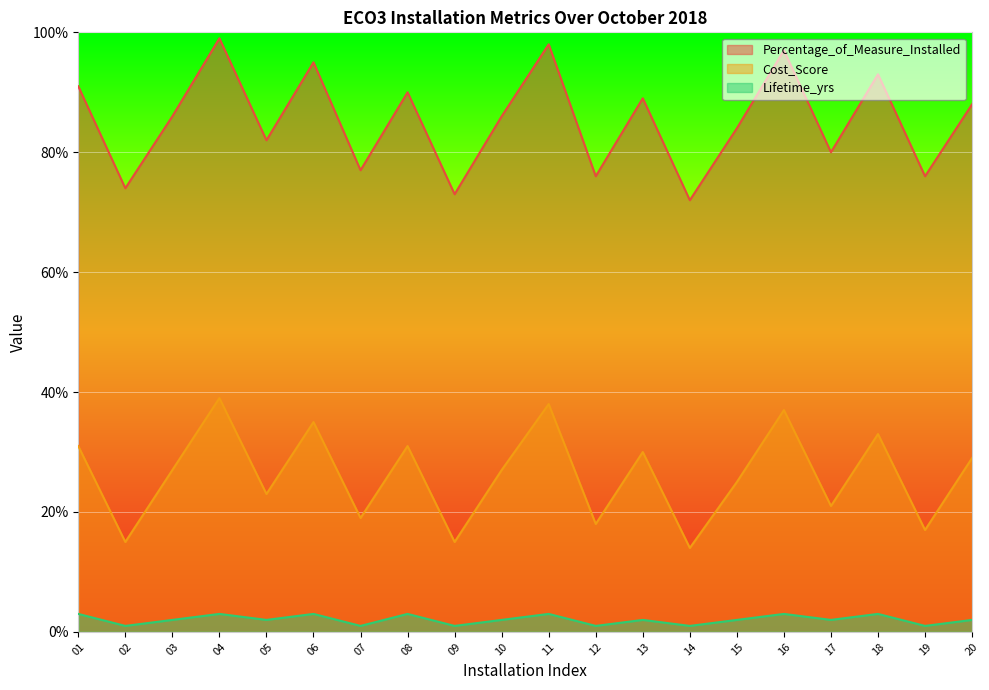

True or false: Percentage_of_Measure_Installed has more than 2 points higher than both neighbors.

True